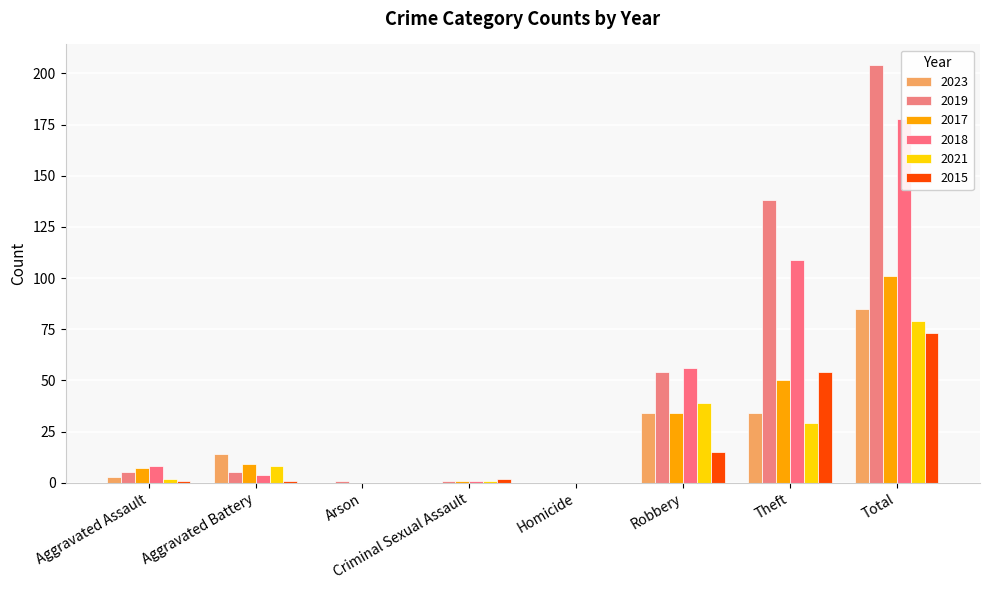

Reading left to right, extract all data points from this chart.

2023: Aggravated Assault=3	Aggravated Battery=14	Arson=0	Criminal Sexual Assault=0	Homicide=0	Robbery=34	Theft=34	Total=85
2019: Aggravated Assault=5	Aggravated Battery=5	Arson=1	Criminal Sexual Assault=1	Homicide=0	Robbery=54	Theft=138	Total=204
2017: Aggravated Assault=7	Aggravated Battery=9	Arson=0	Criminal Sexual Assault=1	Homicide=0	Robbery=34	Theft=50	Total=101
2018: Aggravated Assault=8	Aggravated Battery=4	Arson=0	Criminal Sexual Assault=1	Homicide=0	Robbery=56	Theft=109	Total=178
2021: Aggravated Assault=2	Aggravated Battery=8	Arson=0	Criminal Sexual Assault=1	Homicide=0	Robbery=39	Theft=29	Total=79
2015: Aggravated Assault=1	Aggravated Battery=1	Arson=0	Criminal Sexual Assault=2	Homicide=0	Robbery=15	Theft=54	Total=73